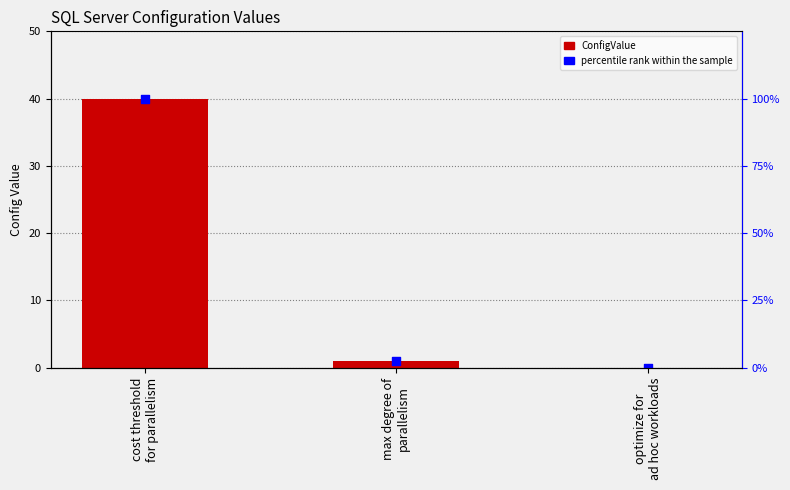

Which series contains the highest Y value?

percentile rank within the sample